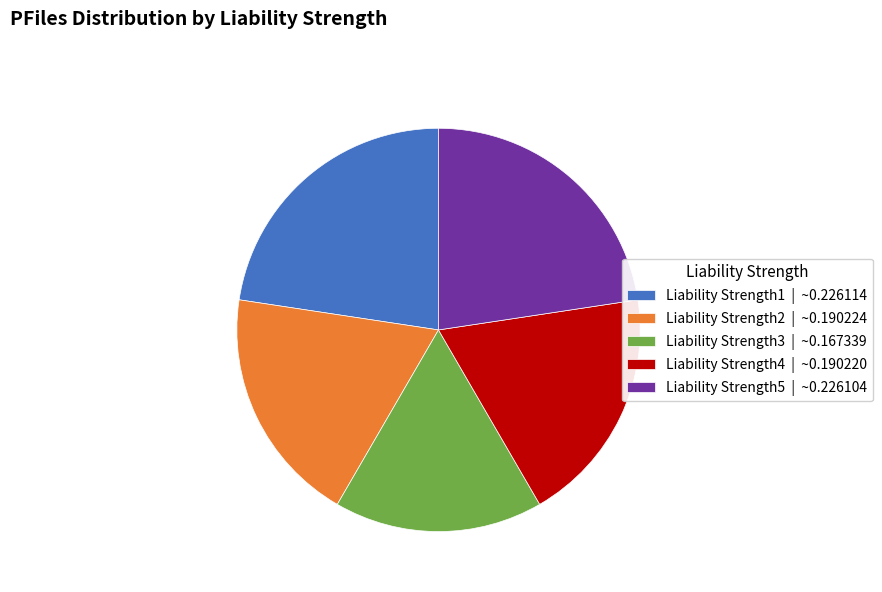

Between Liability Strength4 | ~0.190220 and Liability Strength3 | ~0.167339, which is larger?

Liability Strength4 | ~0.190220